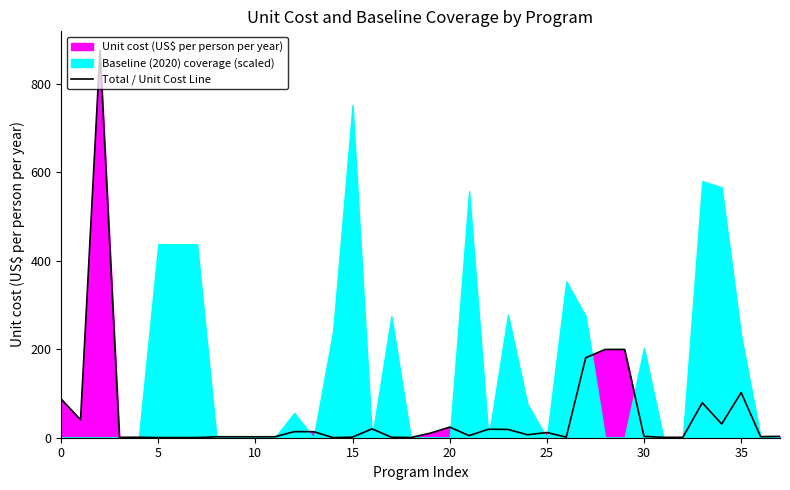

What is the maximum value for Total / Unit Cost Line?

874.7